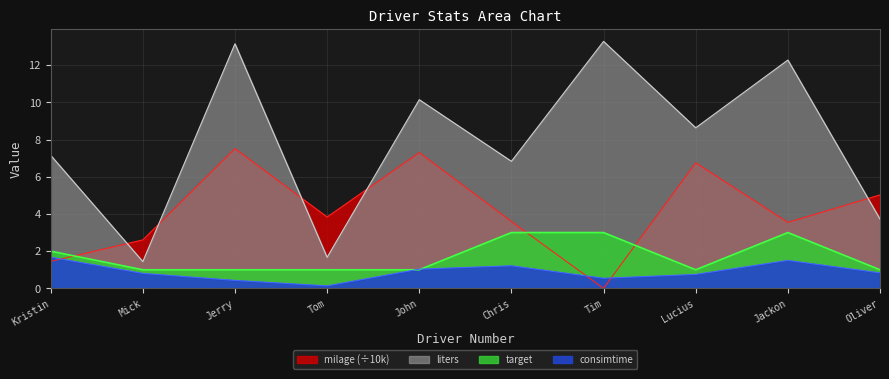

Which category has the lowest value across all series?

Tim